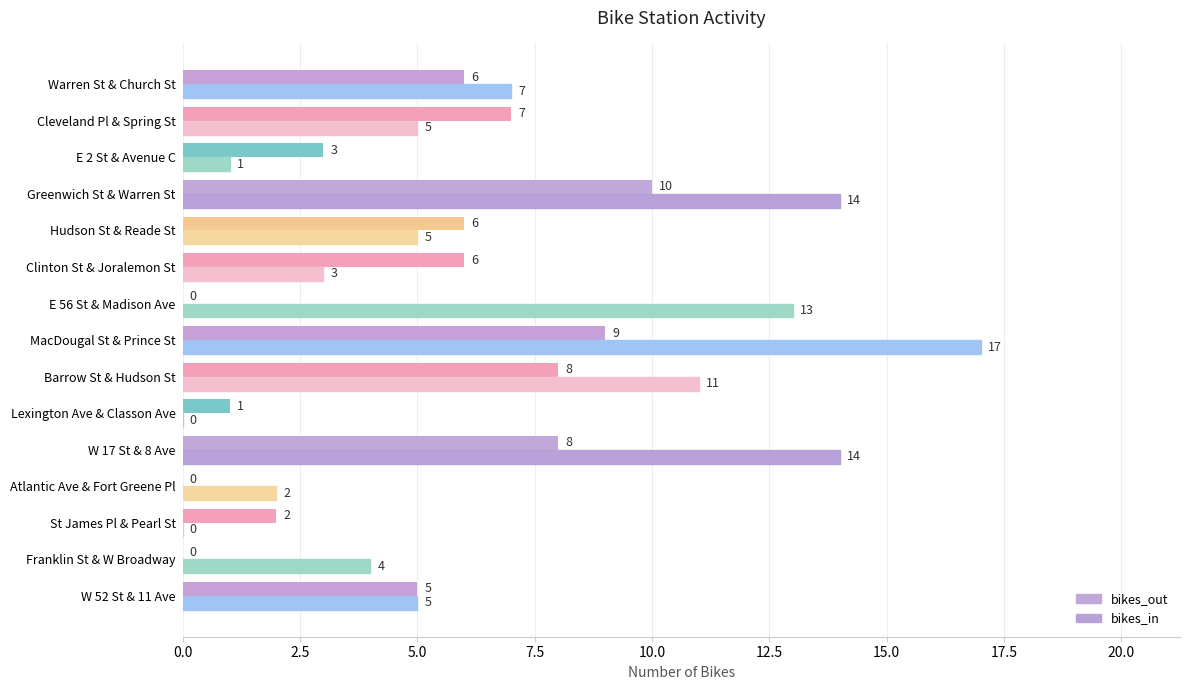

What are all the series names shown in the legend?

bikes_out, bikes_in